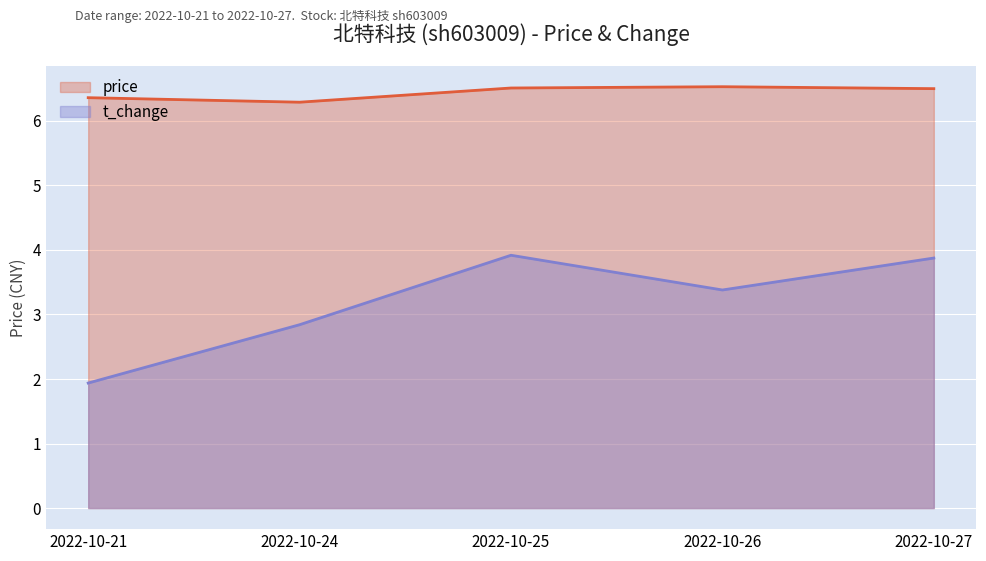

Rank the categories by price value from highest to lowest.

2022-10-26, 2022-10-25, 2022-10-27, 2022-10-21, 2022-10-24